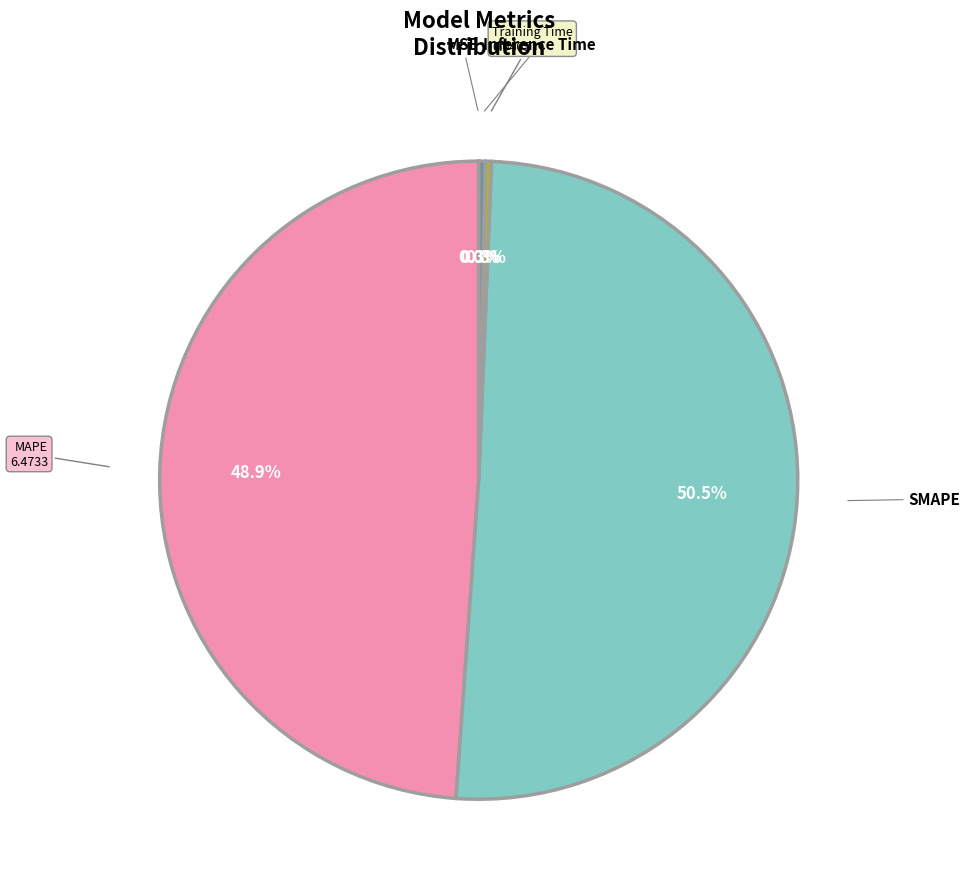

Is there a majority slice in this chart?

Yes